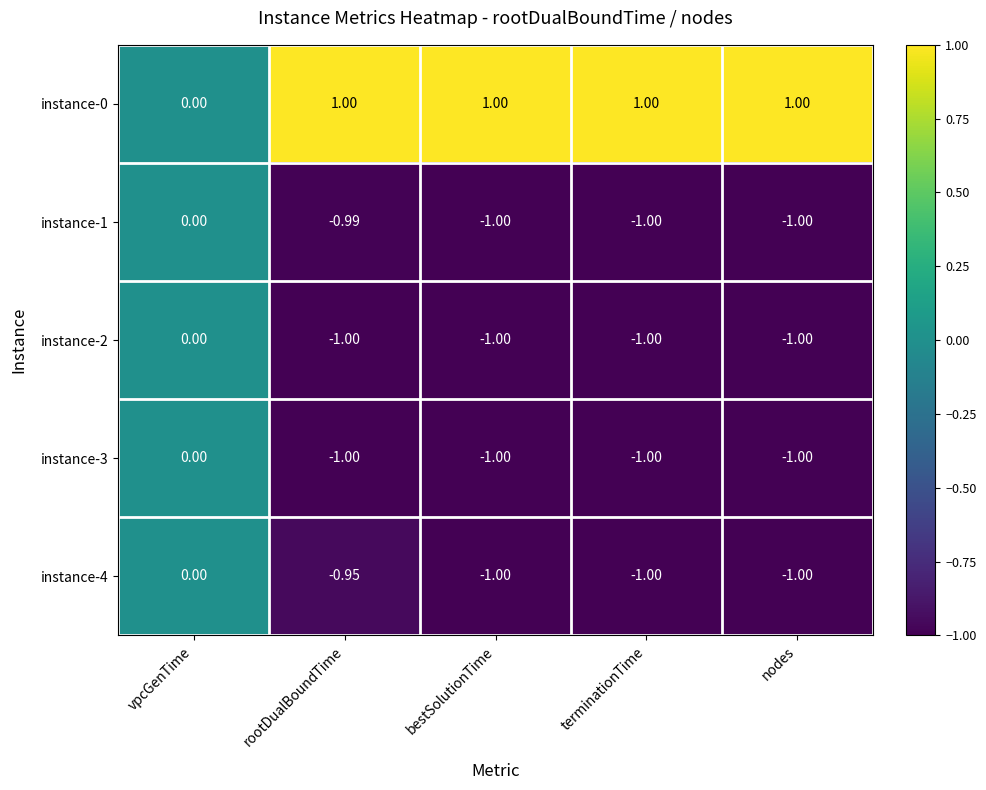

At which category is the sum across all series the highest?

vpcGenTime